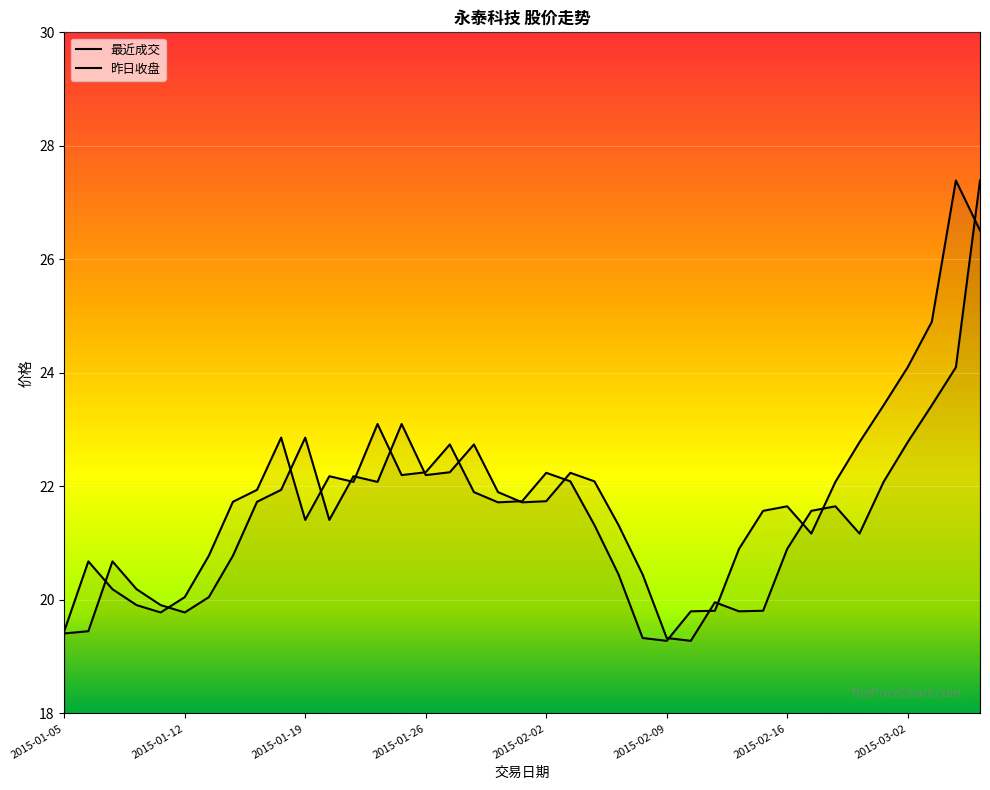

Which series ends up on top after the final intersection of 最近成交 and 昨日收盘?

昨日收盘